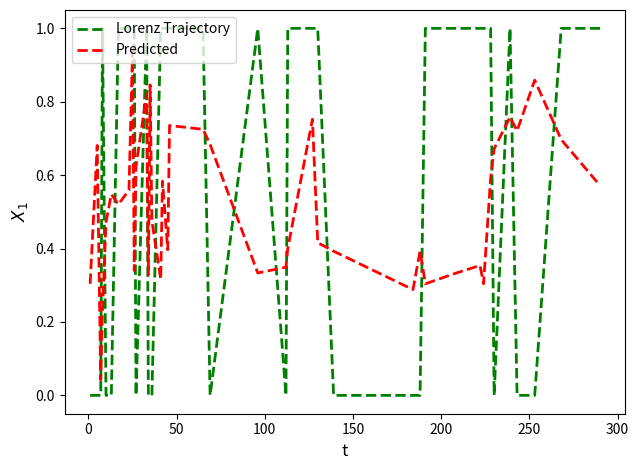

How many interior local valleys does the Predicted series have?

11